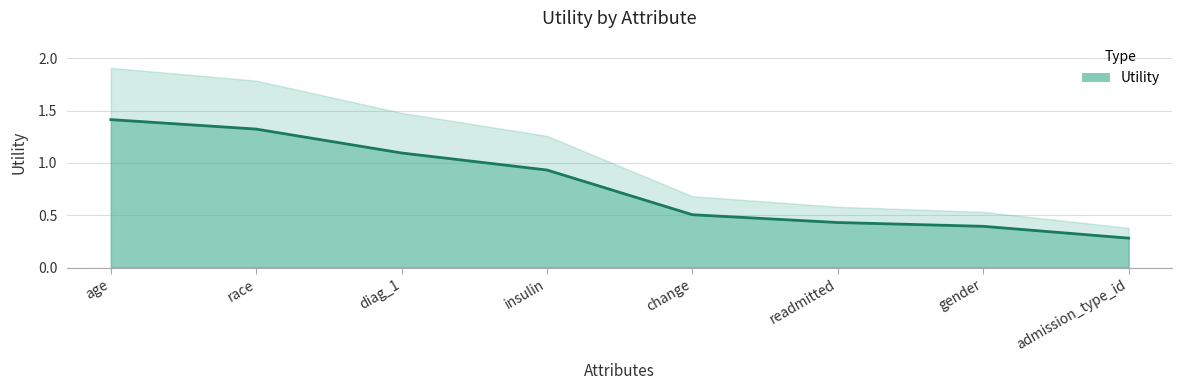

List the labels in order of value, smallest first.

admission_type_id, gender, readmitted, change, insulin, diag_1, race, age